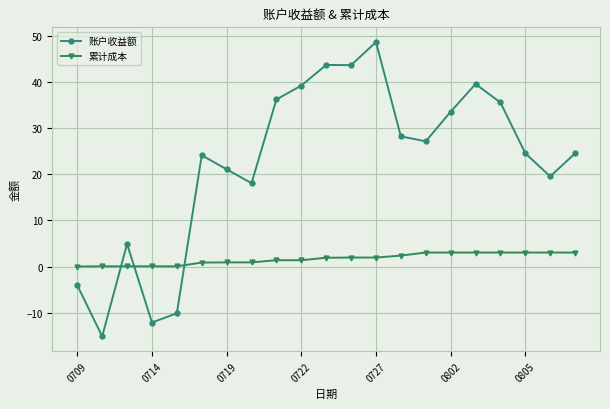

What is the difference between the maximum and minimum values in the 累计成本 series?

3.0